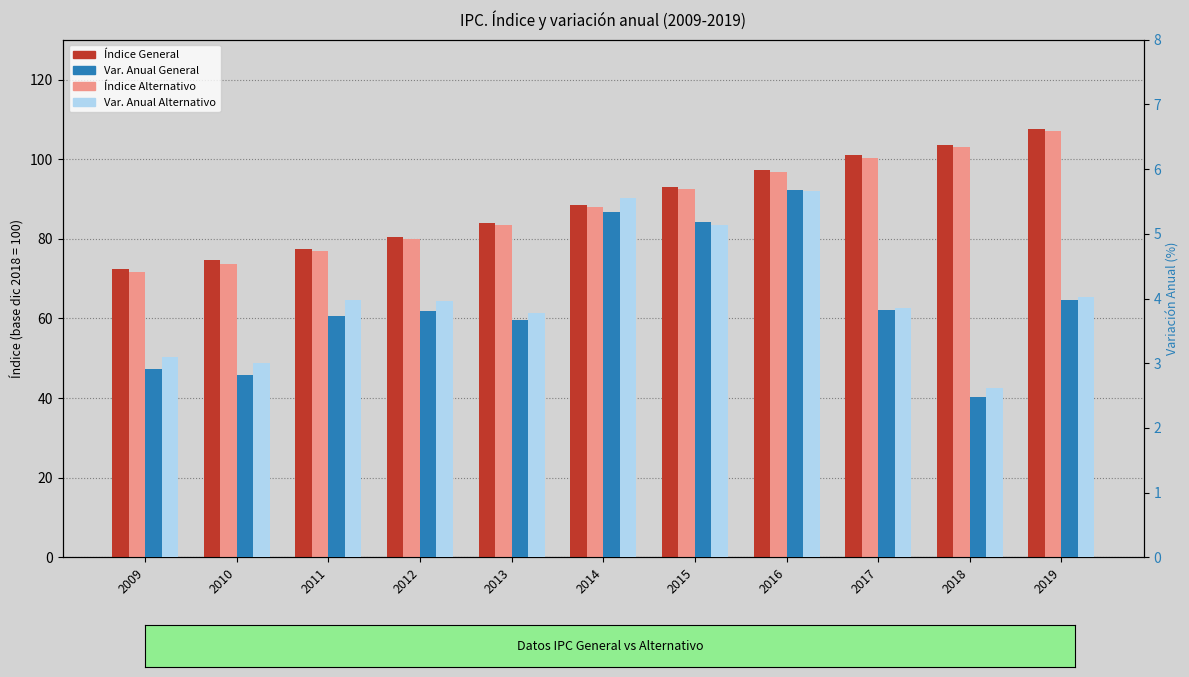

Which series has the widest spread of values?

Índice Alternativo